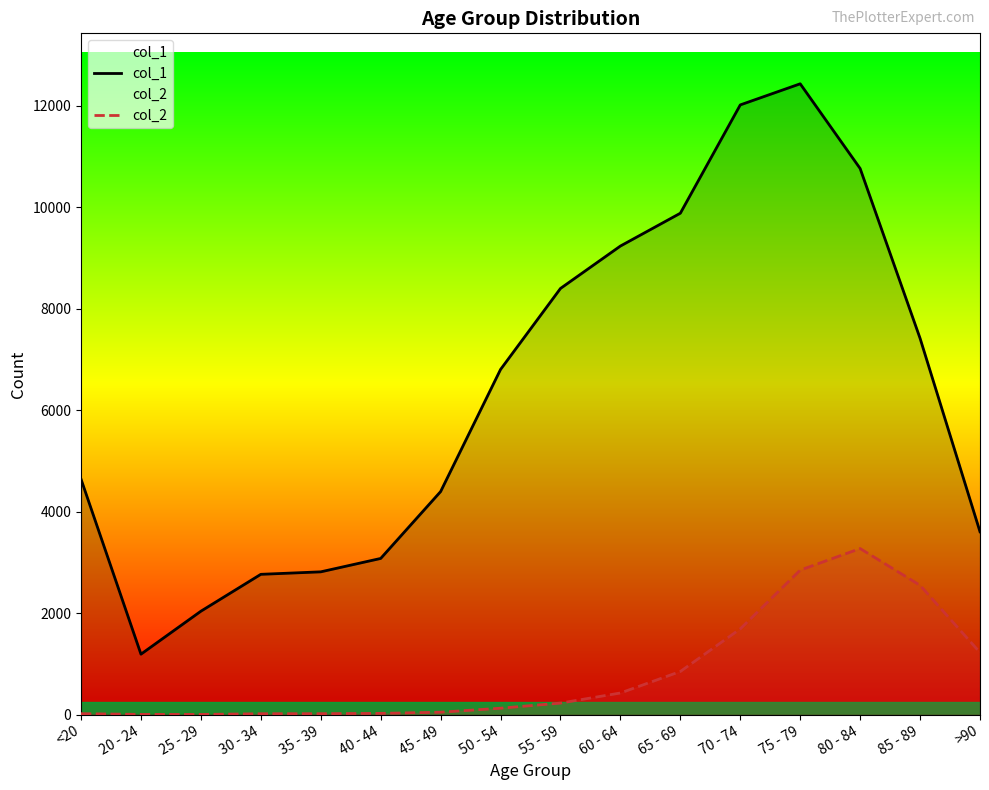

What is the approximate value of col_2 at >90?

1224